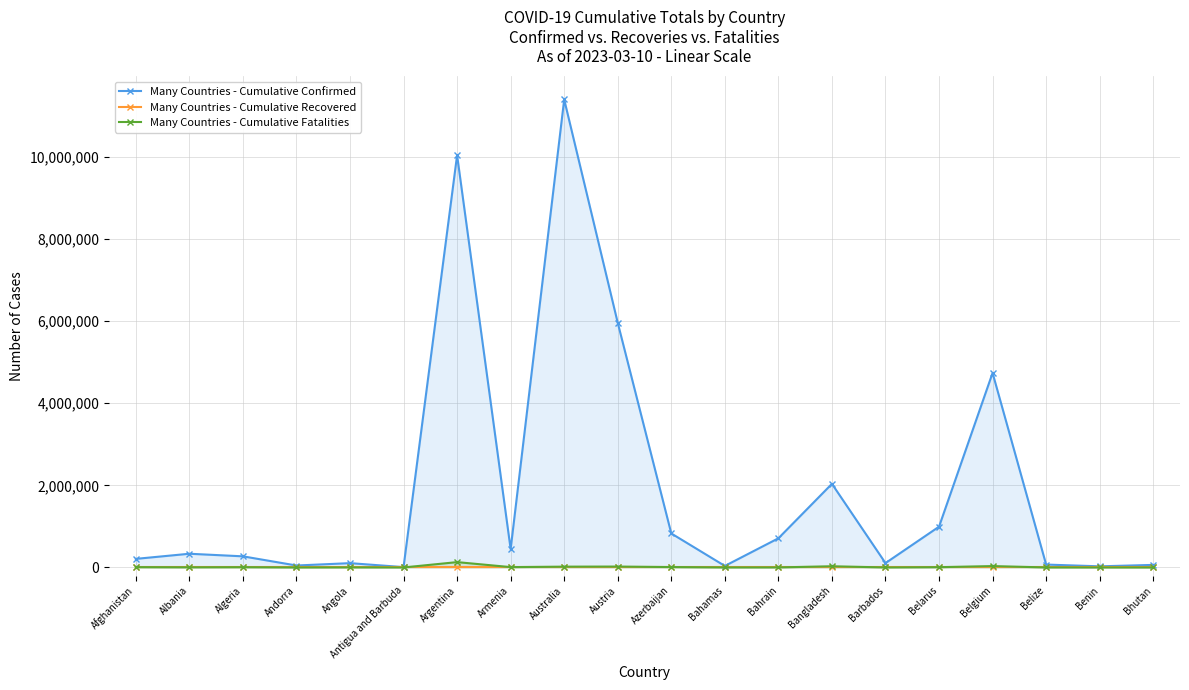

What is the label of the 3rd point from the right?

Belize